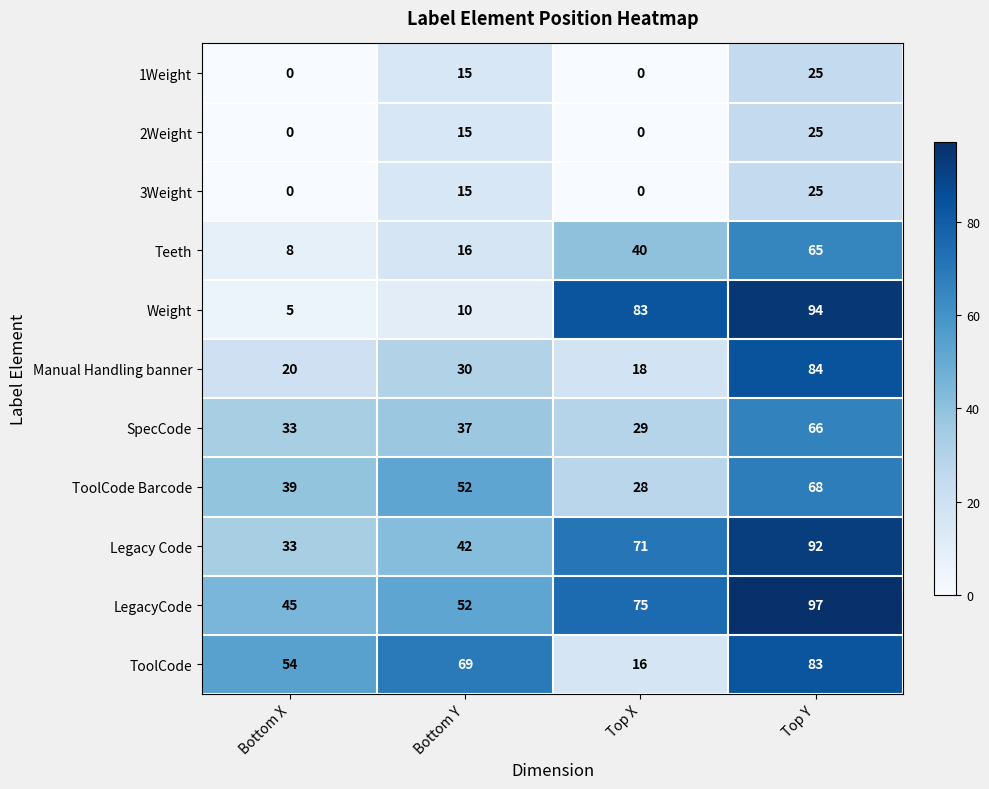

What is the greatest value displayed?

97